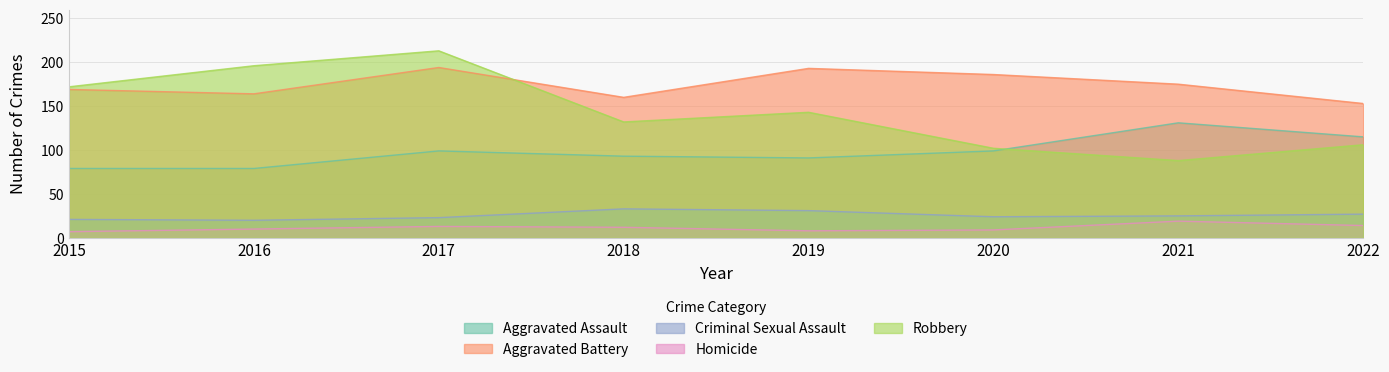

At which category is the sum across all series the highest?

2017